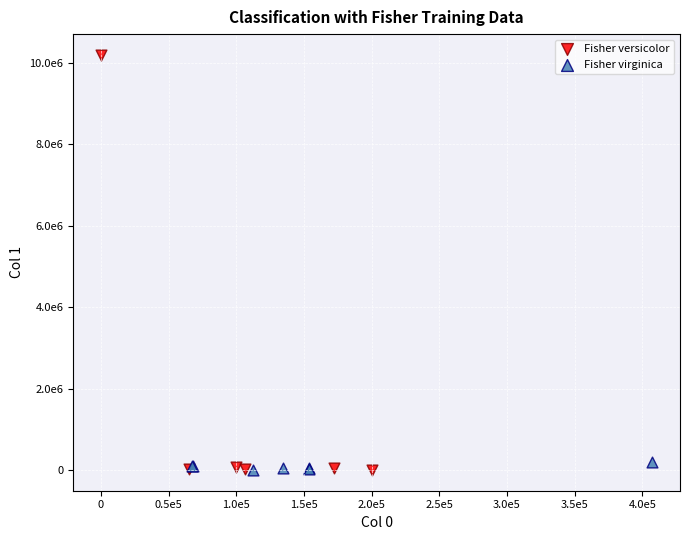

Which series reaches the maximum Y coordinate?

Fisher versicolor